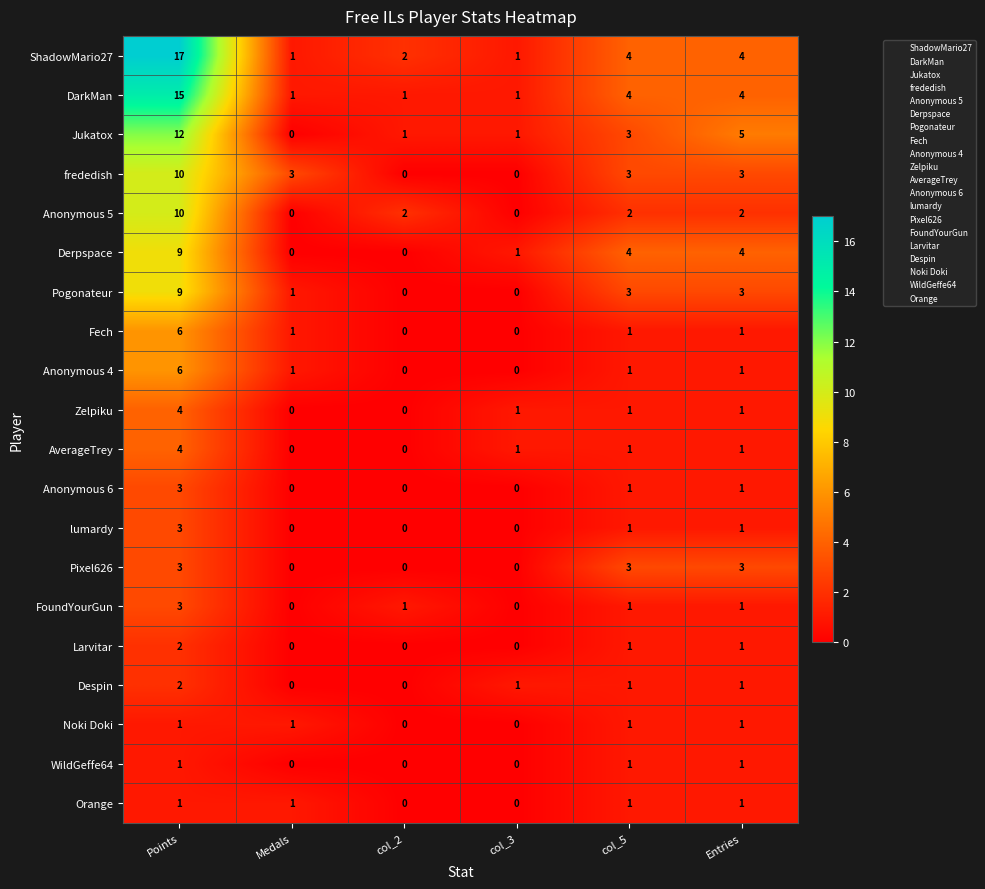

Which series has the largest total across all categories?

ShadowMario27